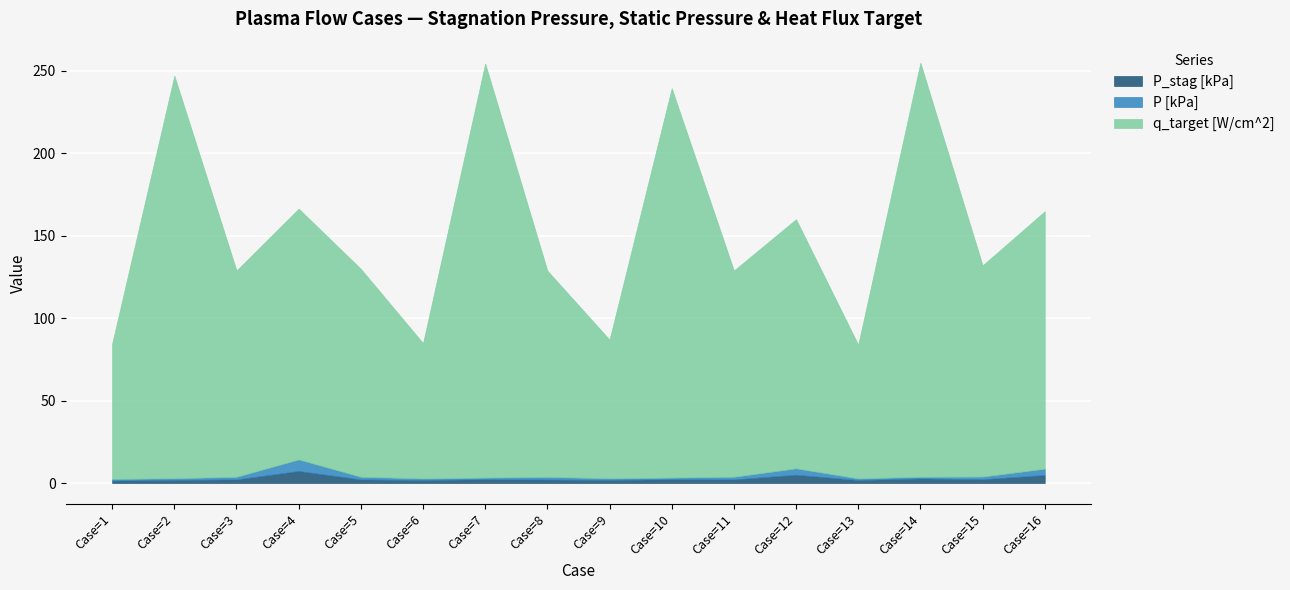

Between Case=16 and Case=13, which is larger?

Case=16